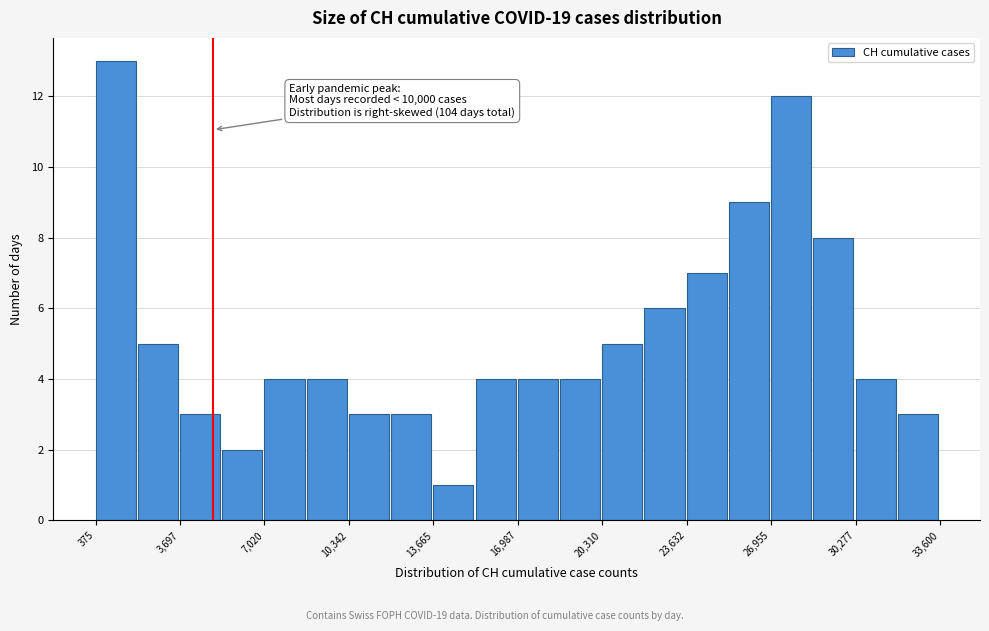

Read against the x-axis, roughly where is the centre of the tallest bar?

1000